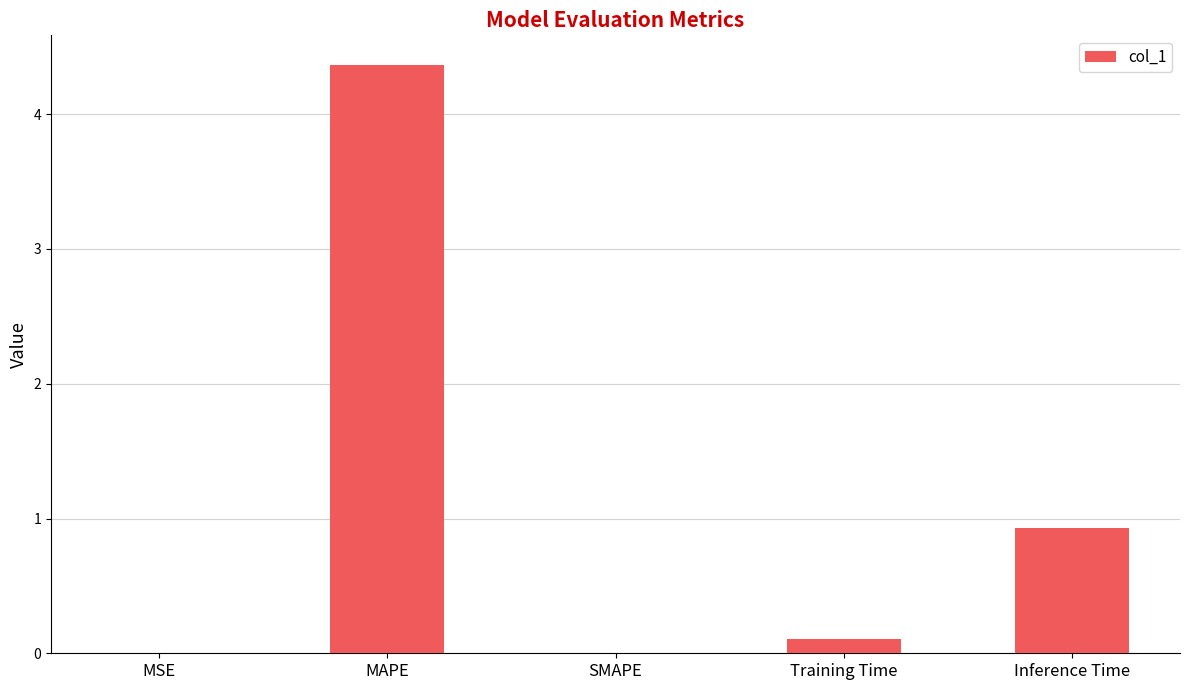

Which has a higher value, Inference Time or MSE?

Inference Time